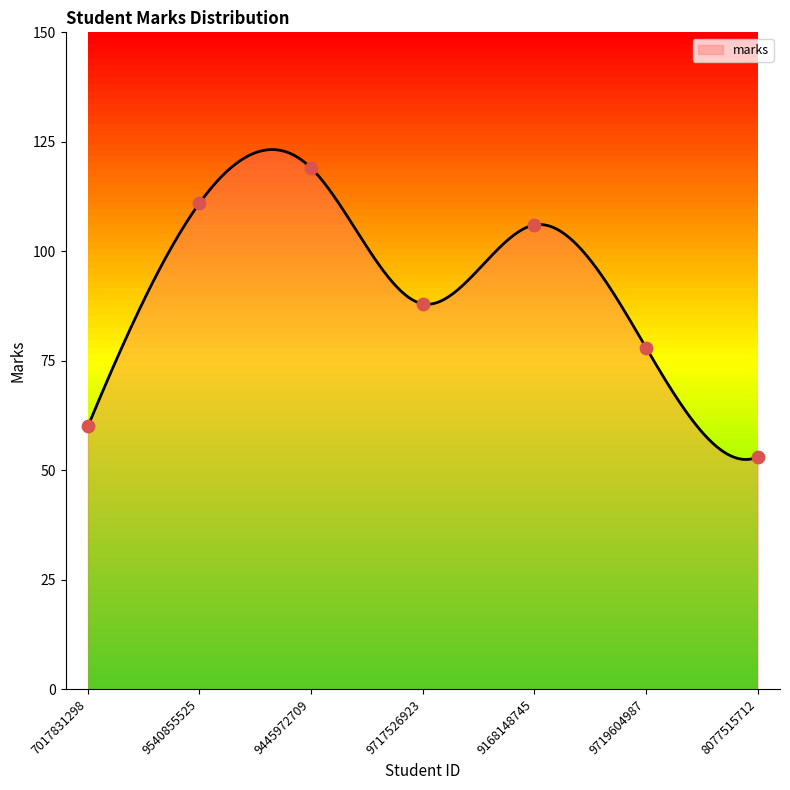

Approximately how many times larger is the value at 7017831298 compared to 9717526923?

0.7